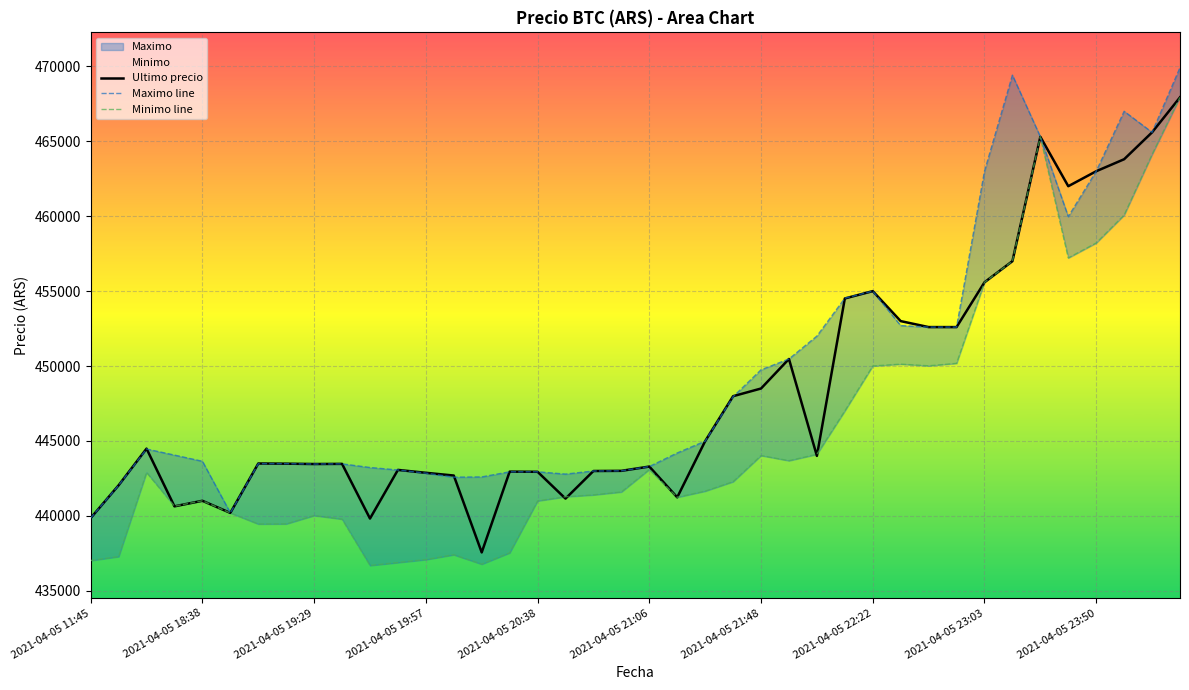

Does the chart display data point markers on the line(s)?

No